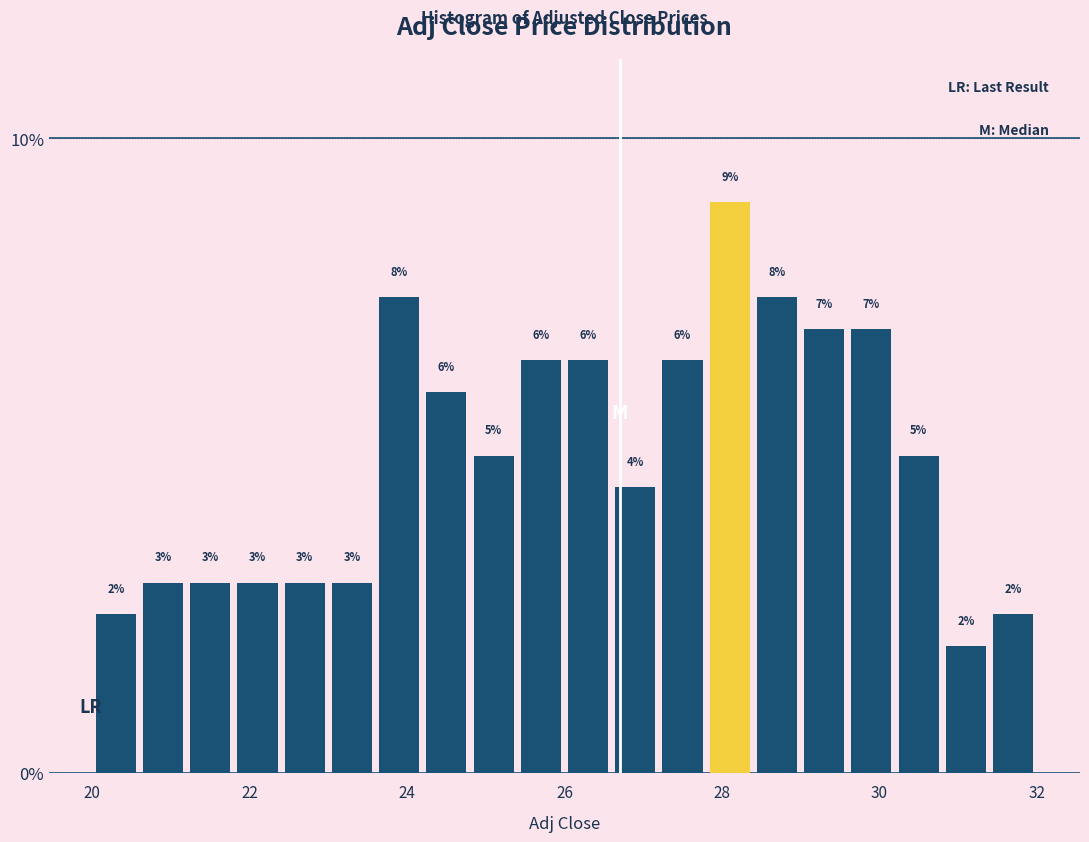

Around what value on the x-axis is the tallest bar? Give the approximate position of its centre, as read against the axis.

28.2